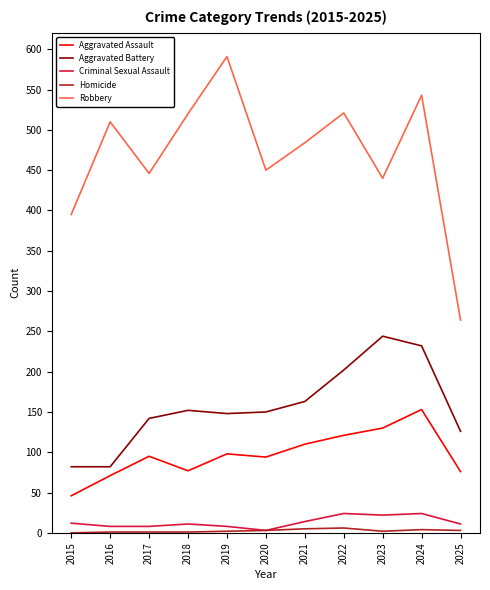

What is the sum of all Criminal Sexual Assault values?

145